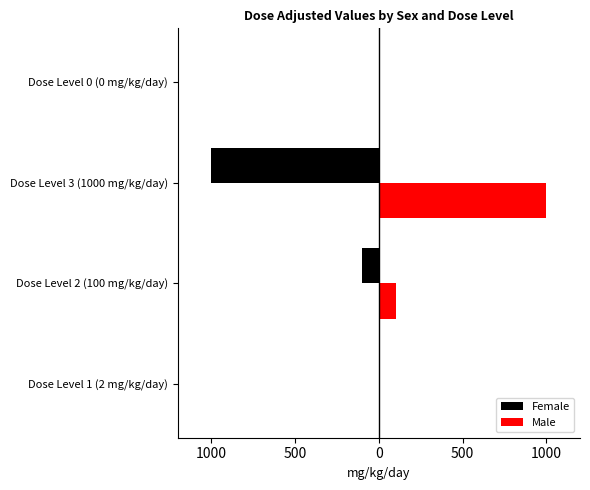

What is the value of the Male bar at the 2nd from the left?

100